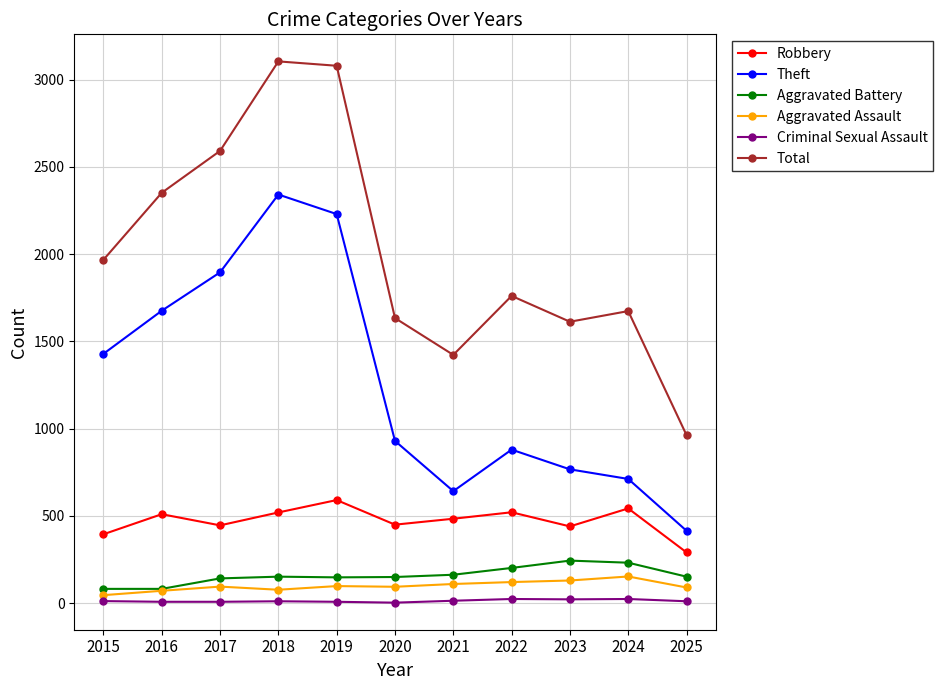

True or false: Aggravated Battery has a value of 63 at 2022.

False